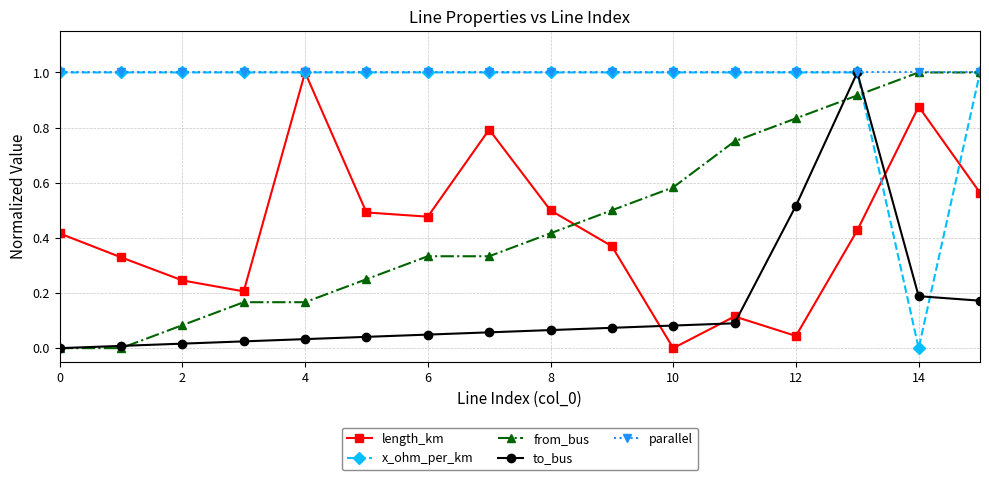

True or false: length_km and to_bus intersect in this chart.

True